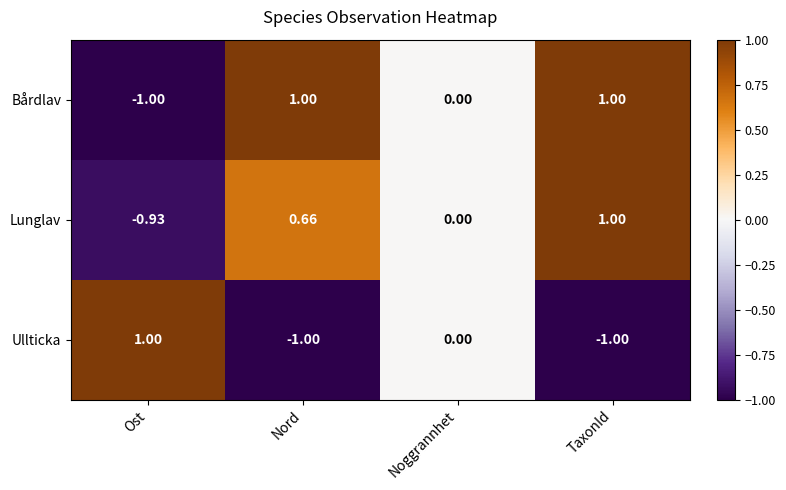

Where is Lunglav nearest to the value 0?

Noggrannhet